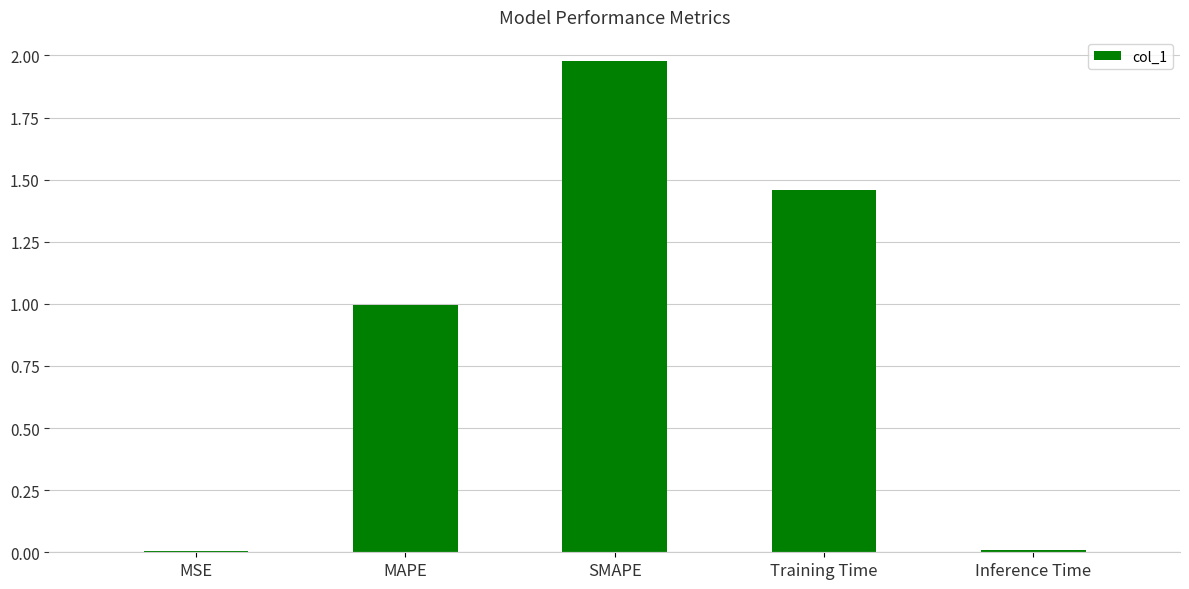

What is the sum of all values?

4.4